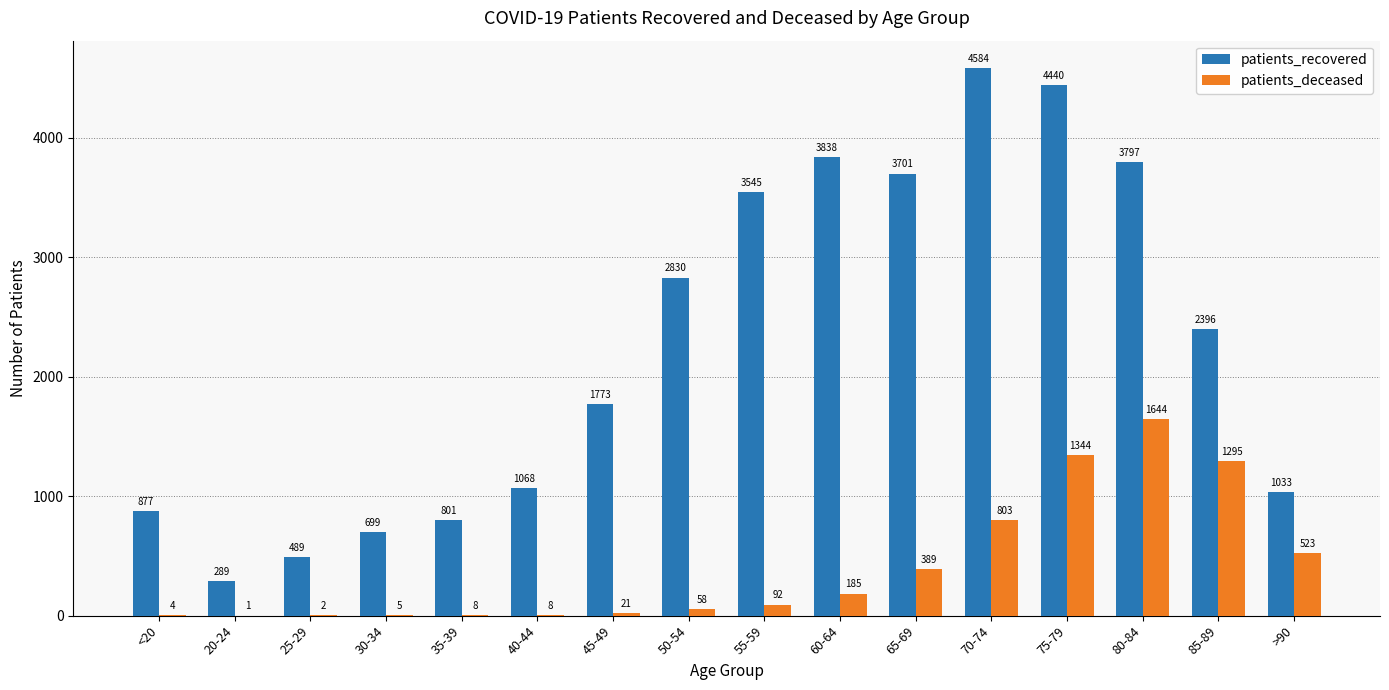

What is the average value of the patients_deceased series?

399